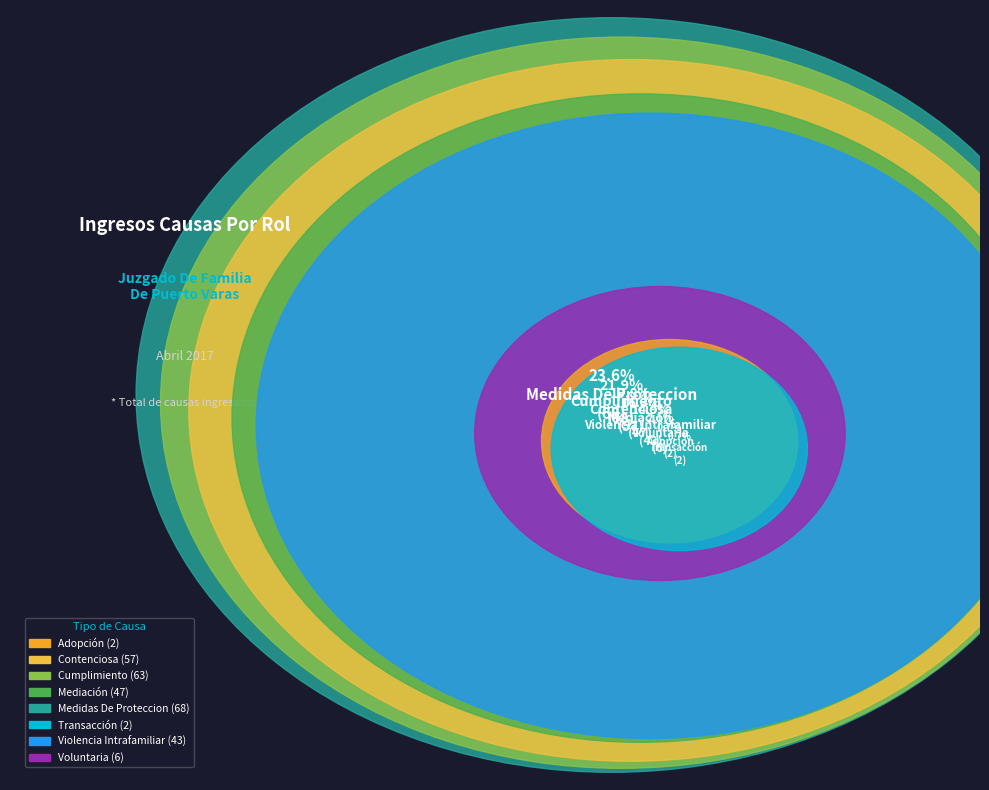

Is it true that Contenciosa is 6% of the pie?

False